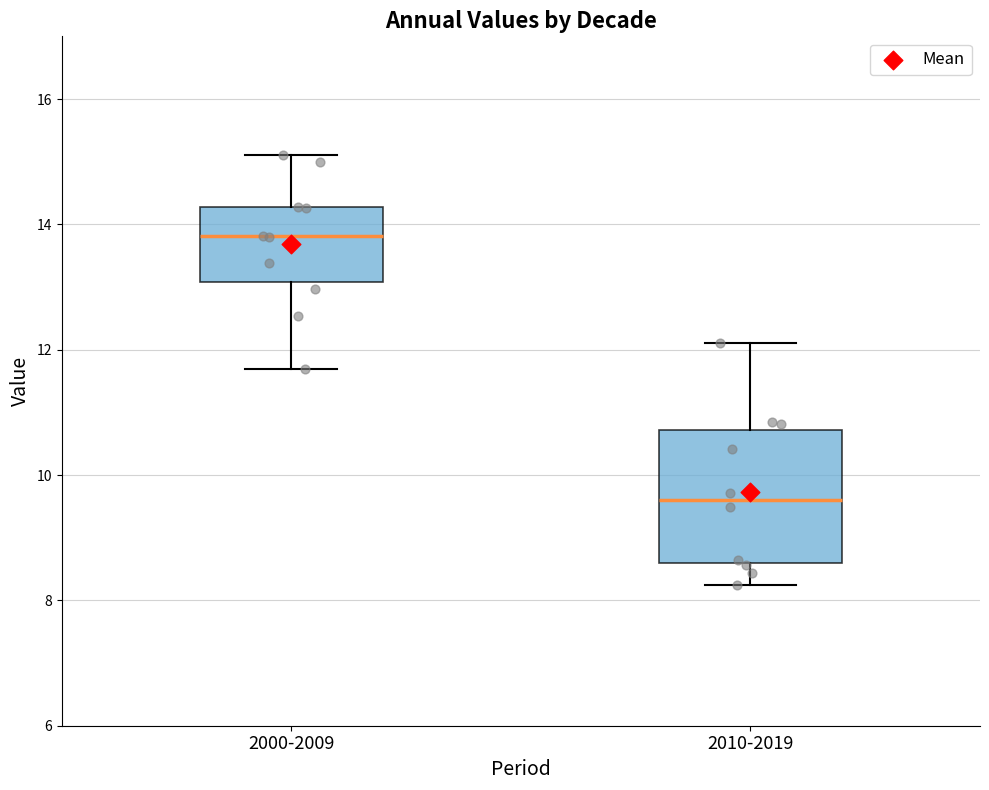

Which box's median line is the highest?

2000-2009